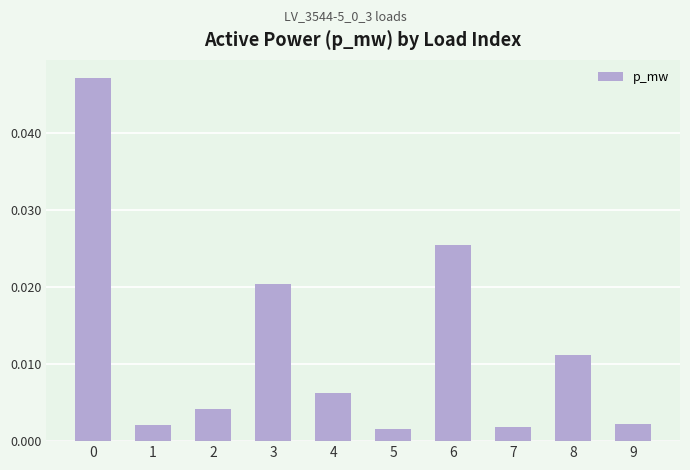

List the labels in order of value, smallest first.

5, 7, 1, 9, 2, 4, 8, 3, 6, 0